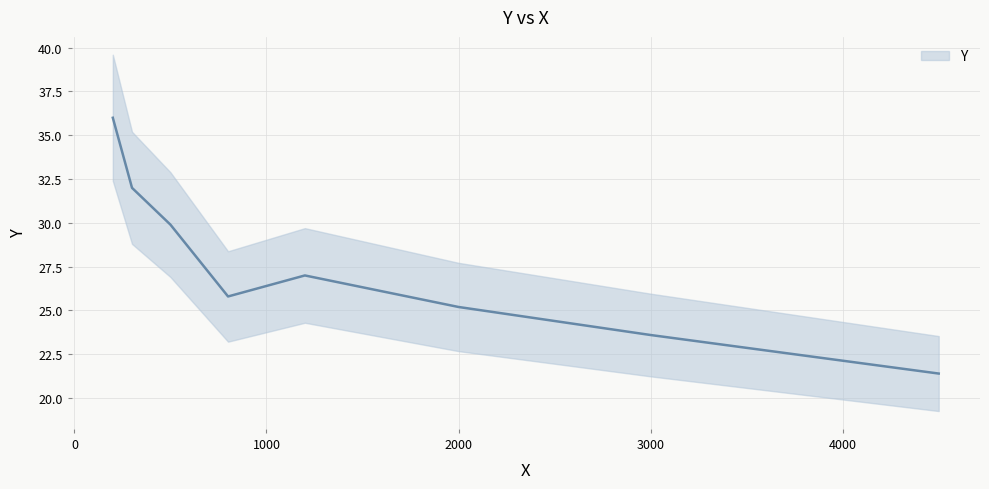

Is this an area chart (filled region under the line)?

No